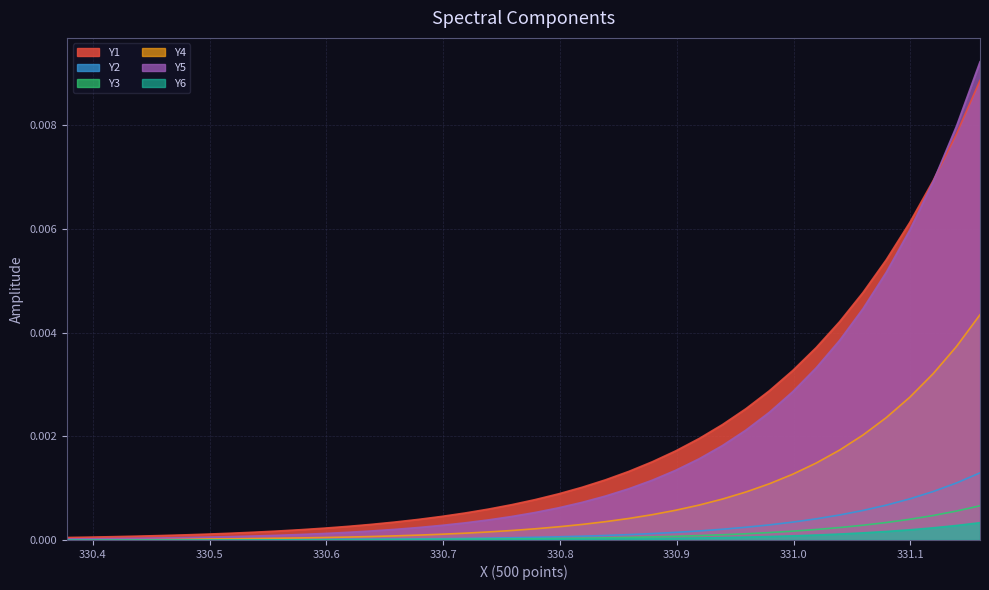

Which series has the widest spread of values?

Y5